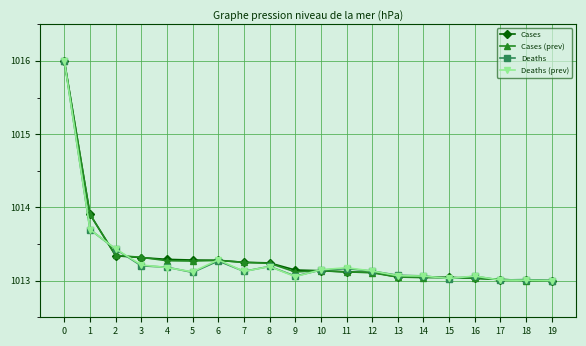

Which series changed the most between 1 and 13?

Cases